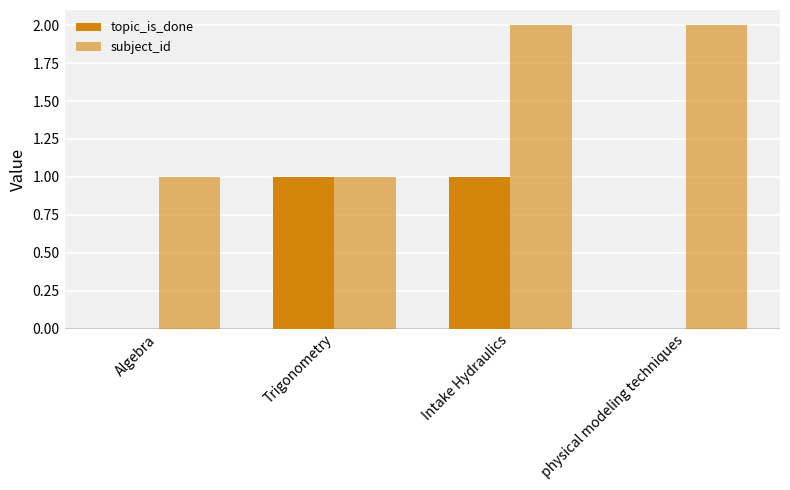

What is the greatest value displayed?

2